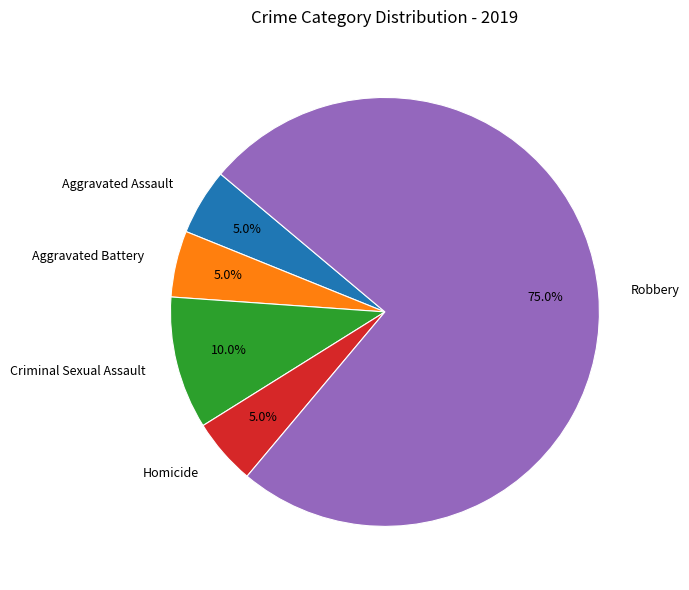

Which slice represents more than half of the pie?

Robbery